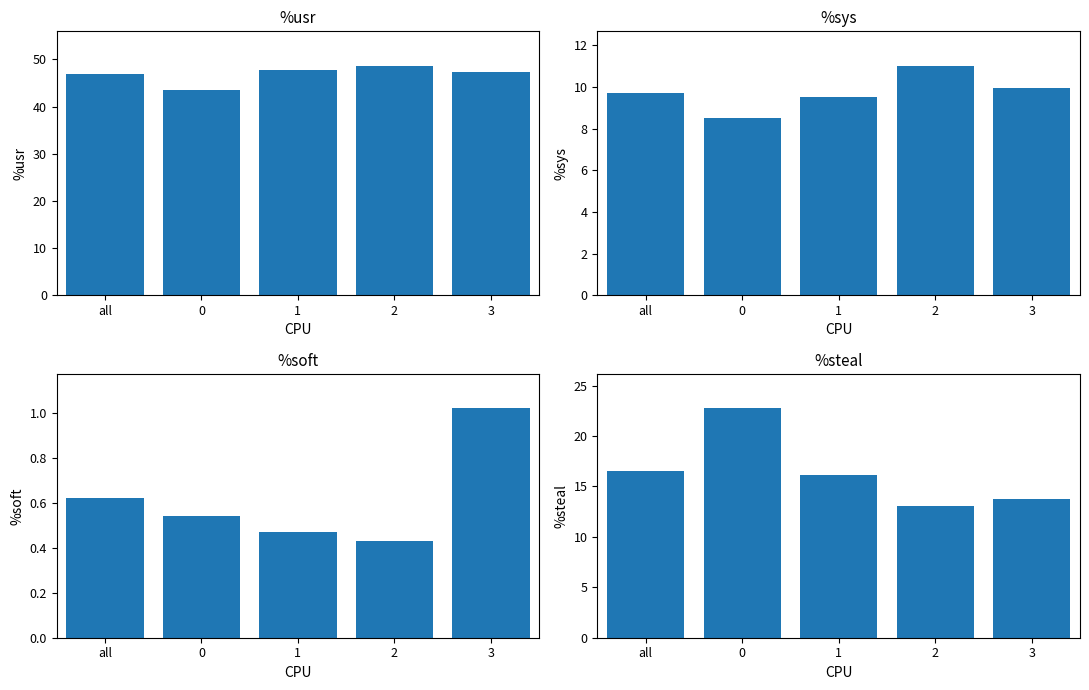

At which label does %sys first exceed 9?

all